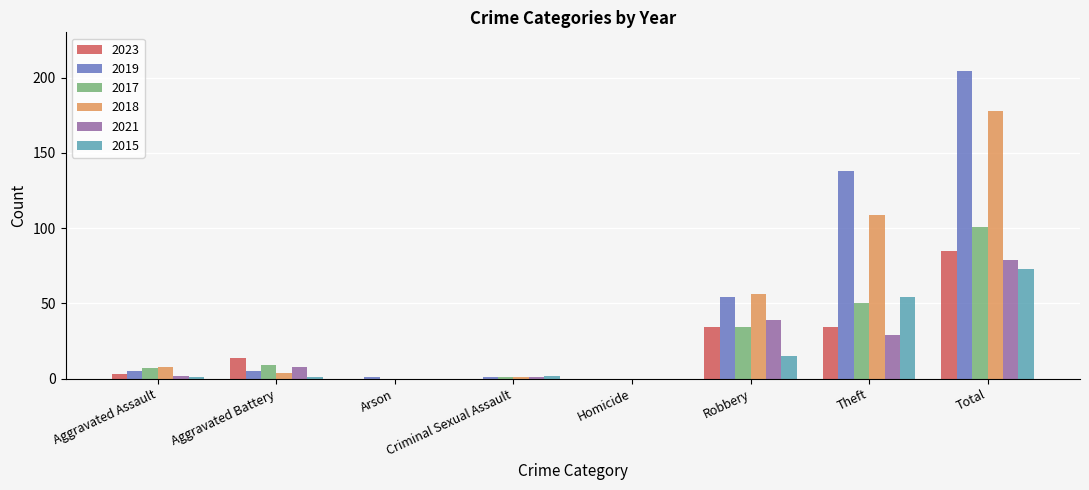

Which series changed the most between Homicide and Theft?

2019